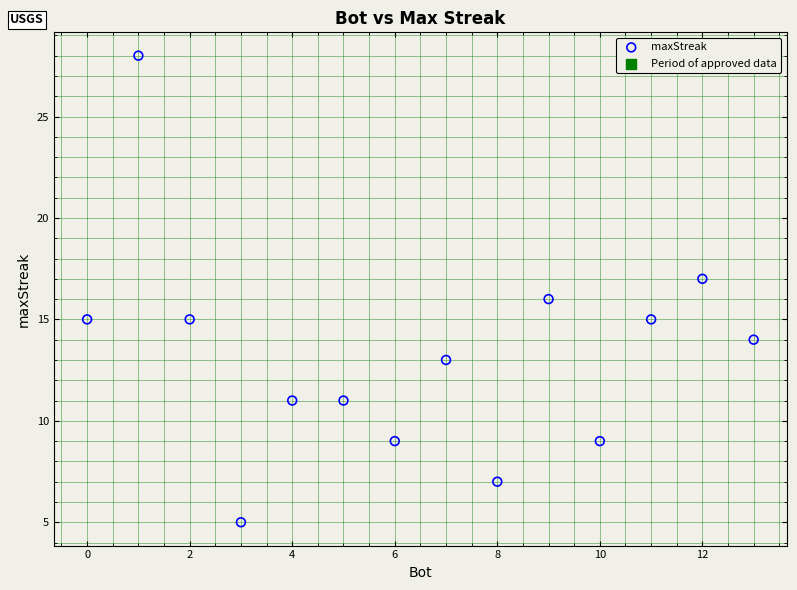

What is the range of X values (max minus min)?

13